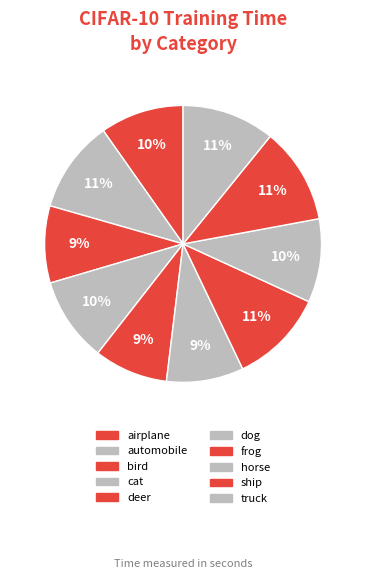

True or false: horse accounts for 25% of the total.

False